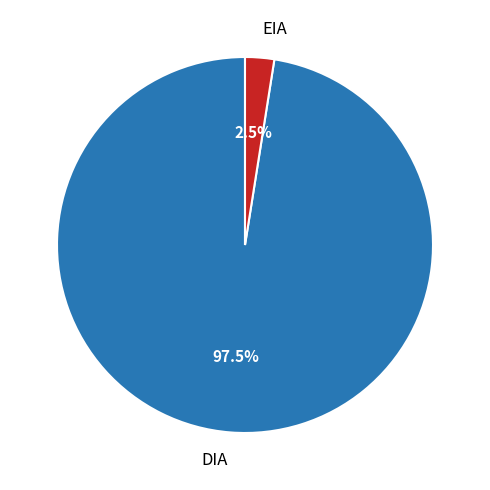

Does EIA represent more than half of the total?

No